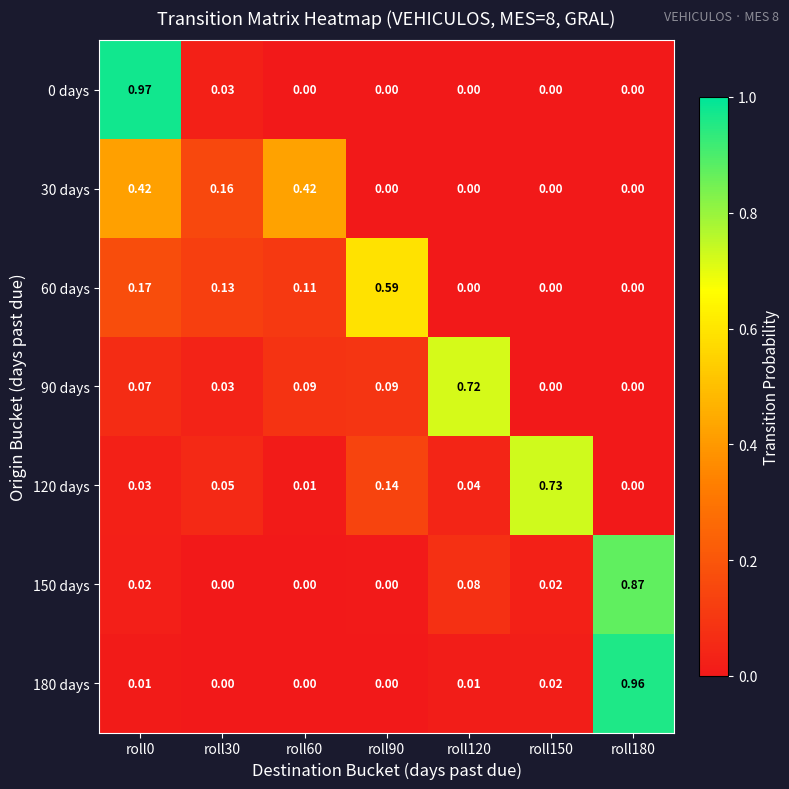

Is the value of 150 days at roll180 greater than the value of 90 days at roll90?

Yes